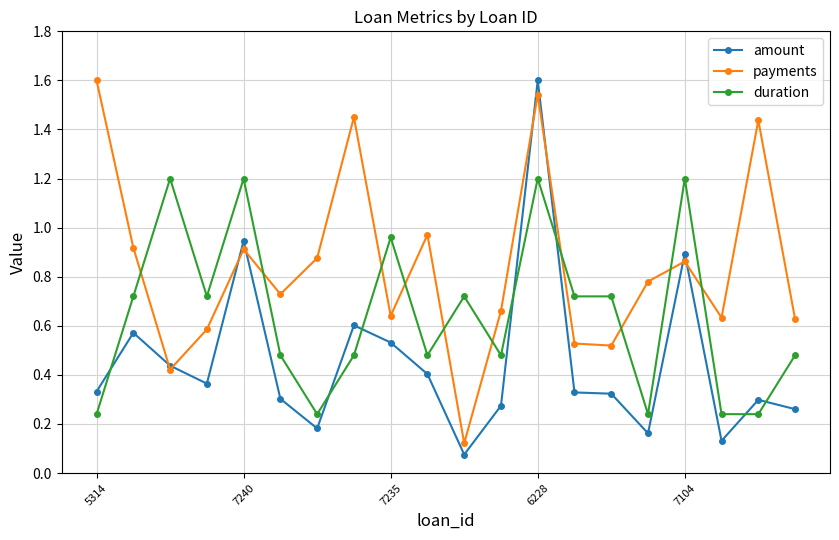

What is the maximum value for amount?

1.6